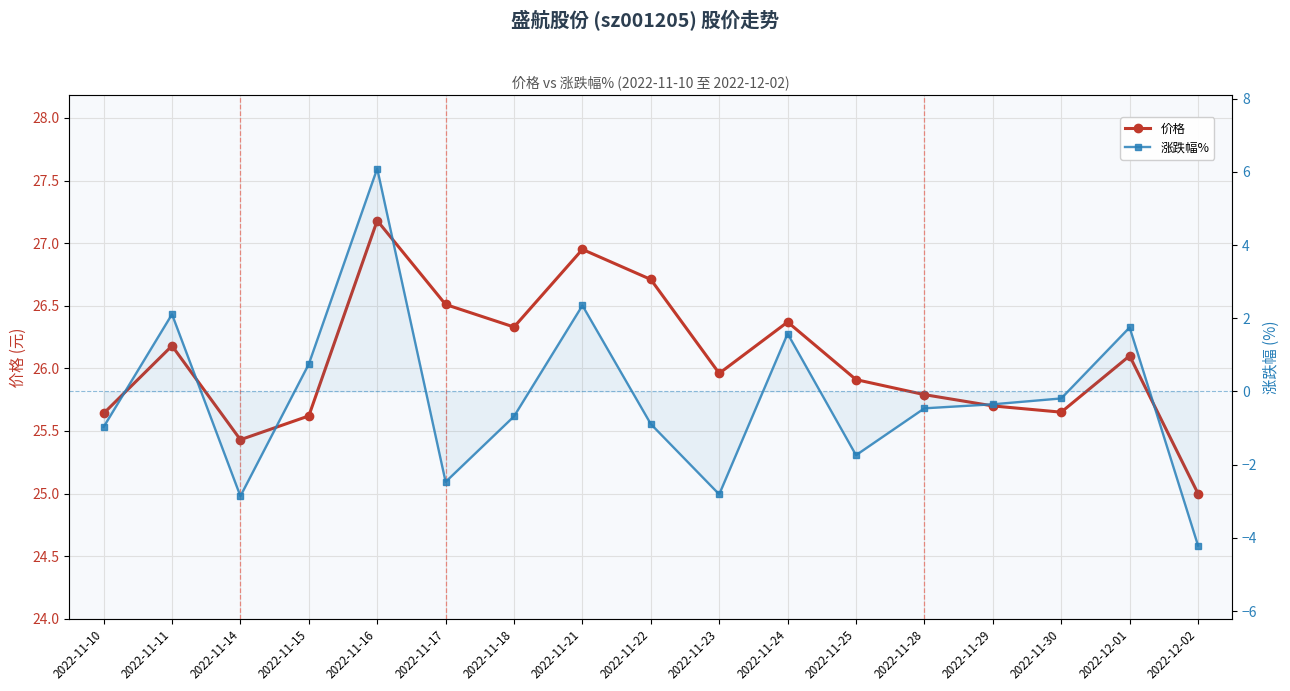

Reading right to left, transcribe all the data shown in this chart.

价格: 25.0	26.1	25.6	25.7	25.8	25.9	26.4	26.0	26.7	26.9	26.3	26.5	27.2	25.6	25.4	26.2	25.6
涨跌幅%: -4.2	1.8	-0.2	-0.3	-0.5	-1.7	1.6	-2.8	-0.9	2.4	-0.7	-2.5	6.1	0.8	-2.9	2.1	-1.0